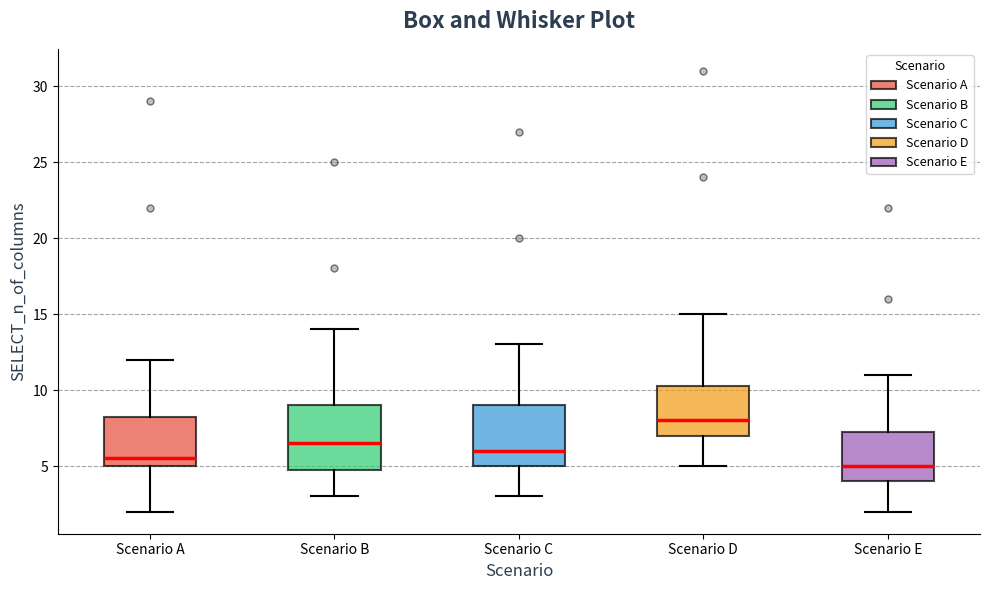

Reading left to right, transcribe this box plot: for each box, give where its median line is, the range the box spans, and where its two whiskers end, as read against the y-axis. The values are not printed on the chart, so give them approximately, as read against the axis.

Scenario A: median 5.5, box 5.0 to 8.5, whiskers 2.0 to 12.0
Scenario B: median 6.5, box 5.0 to 9.0, whiskers 3.0 to 14.0
Scenario C: median 6.0, box 5.0 to 9.0, whiskers 3.0 to 13.0
Scenario D: median 8.0, box 7.0 to 10.5, whiskers 5.0 to 15.0
Scenario E: median 5.0, box 4.0 to 7.5, whiskers 2.0 to 11.0